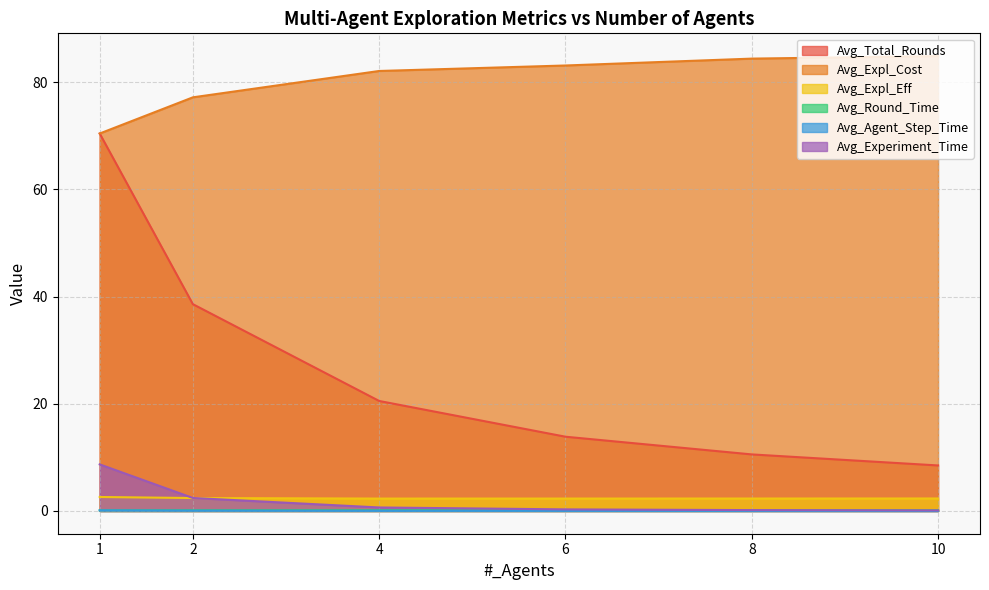

Read the Avg_Experiment_Time value at 1.

8.7